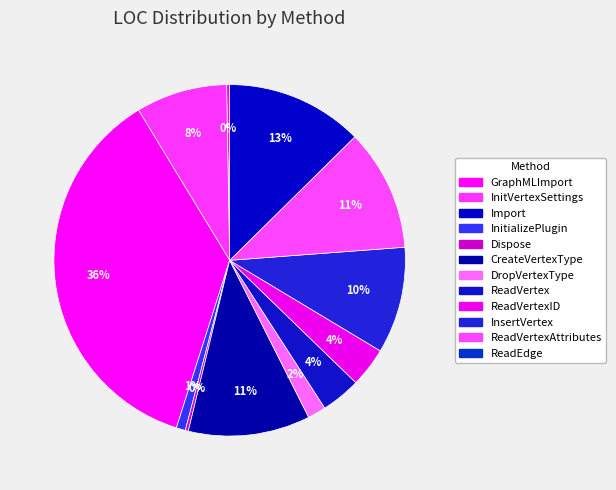

How many segments does this pie chart have?

12